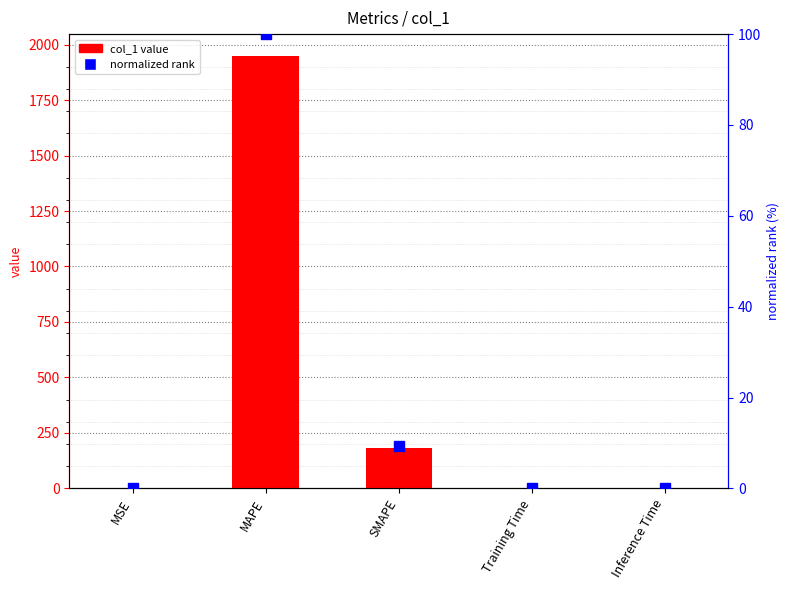

At how many categories does at least one series exceed 1587?

1